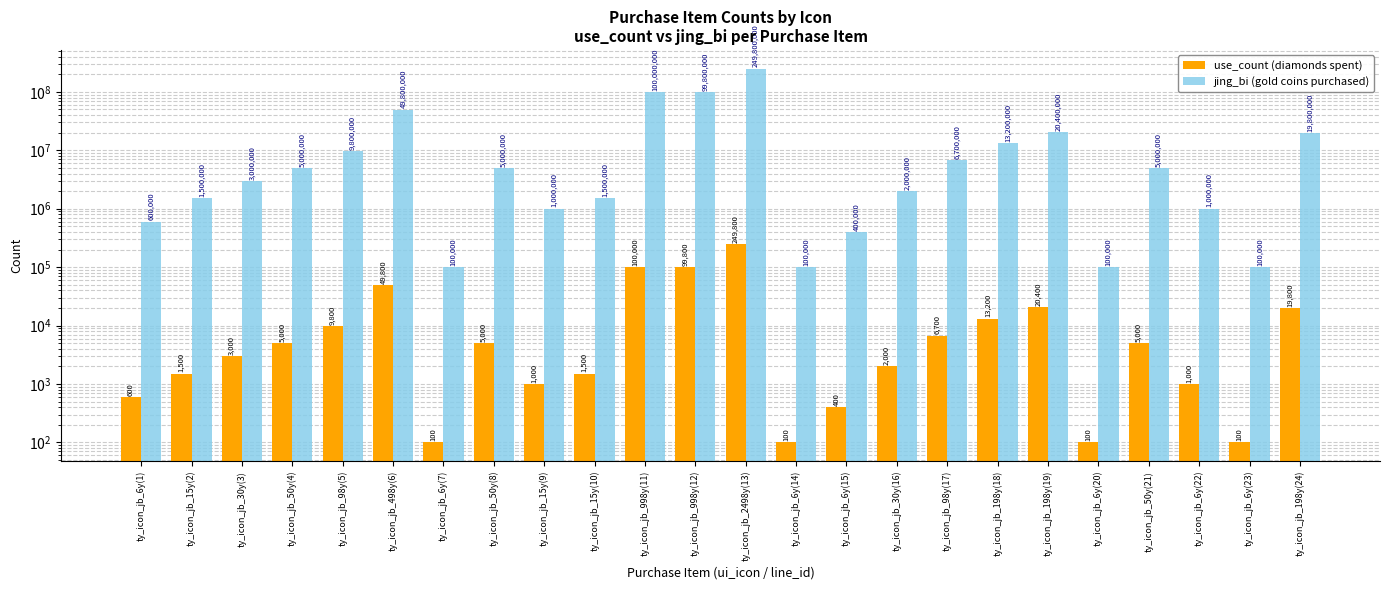

What is the average value of the jing_bi (gold coins purchased) series?

24820833